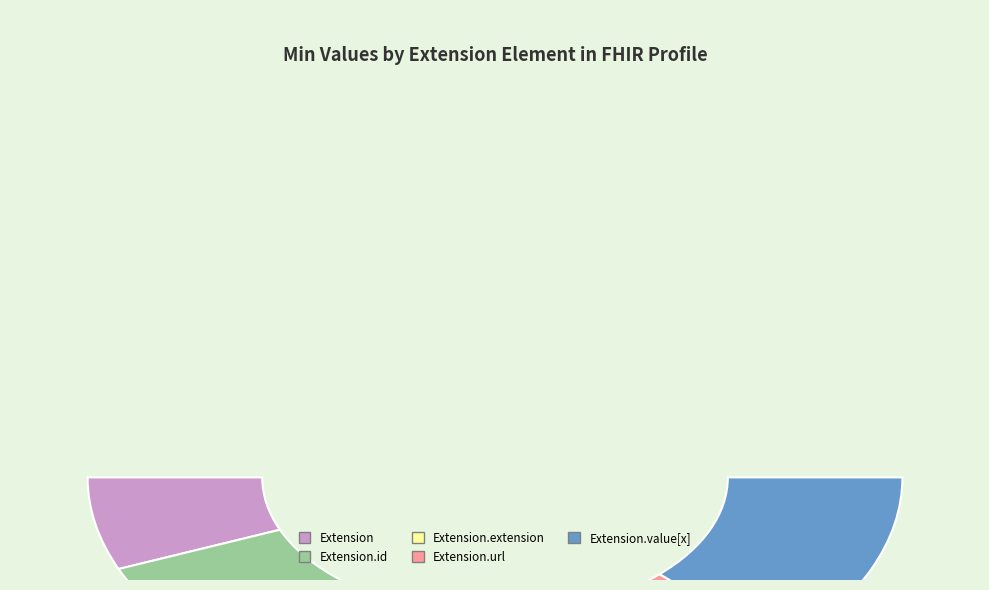

To the nearest percent, what is the combined percentage of Extension.id and Extension?

33%